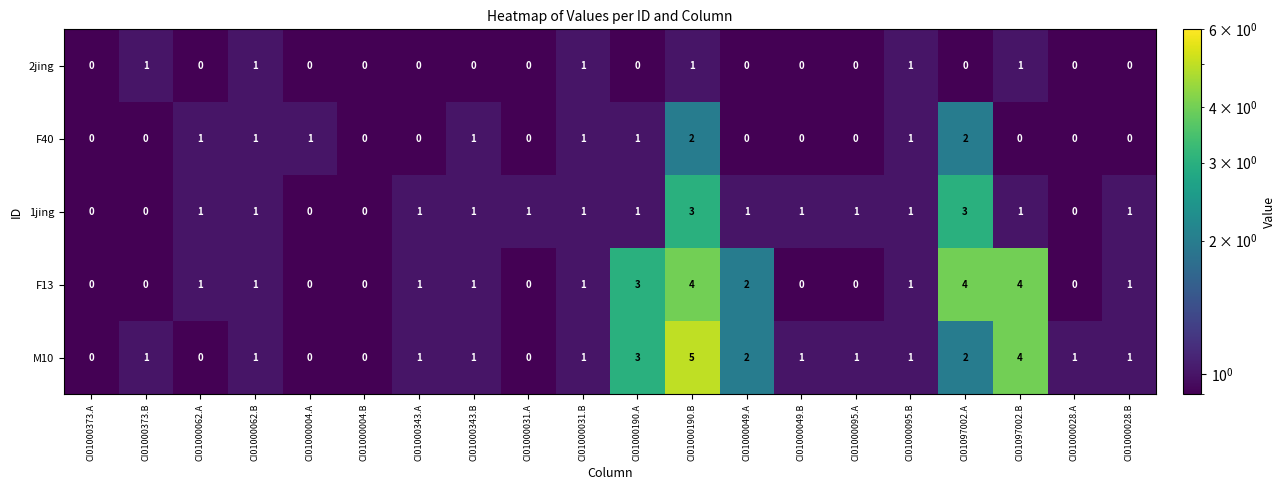

Which series has the widest spread of values?

M10